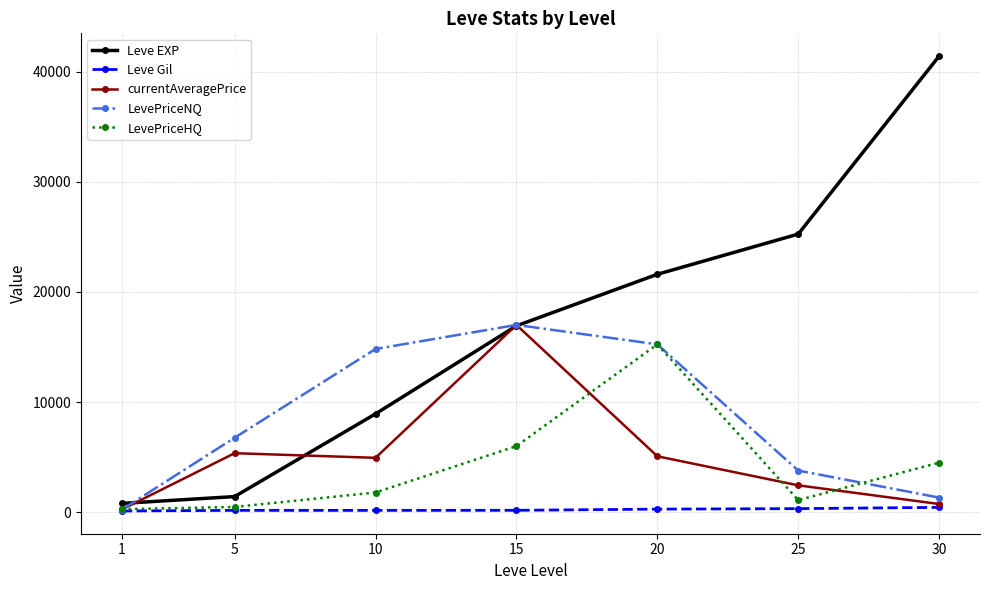

At which category does the chart reach its peak across all series?

30